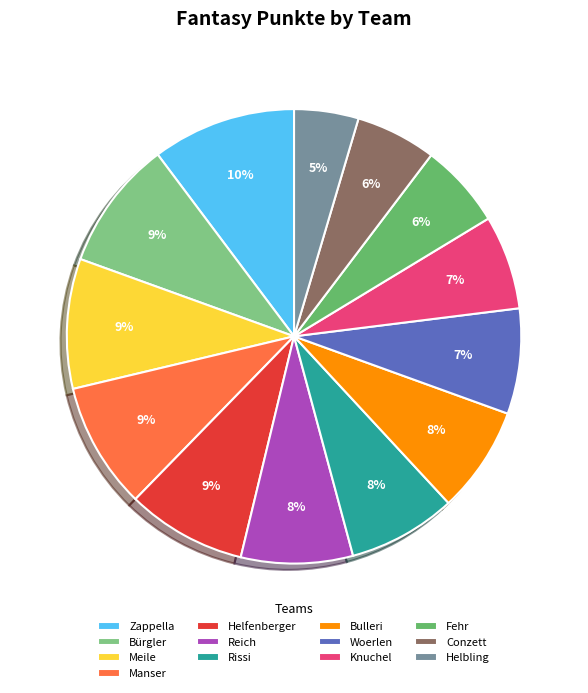

Is there any slice that represents more than half of the pie?

No